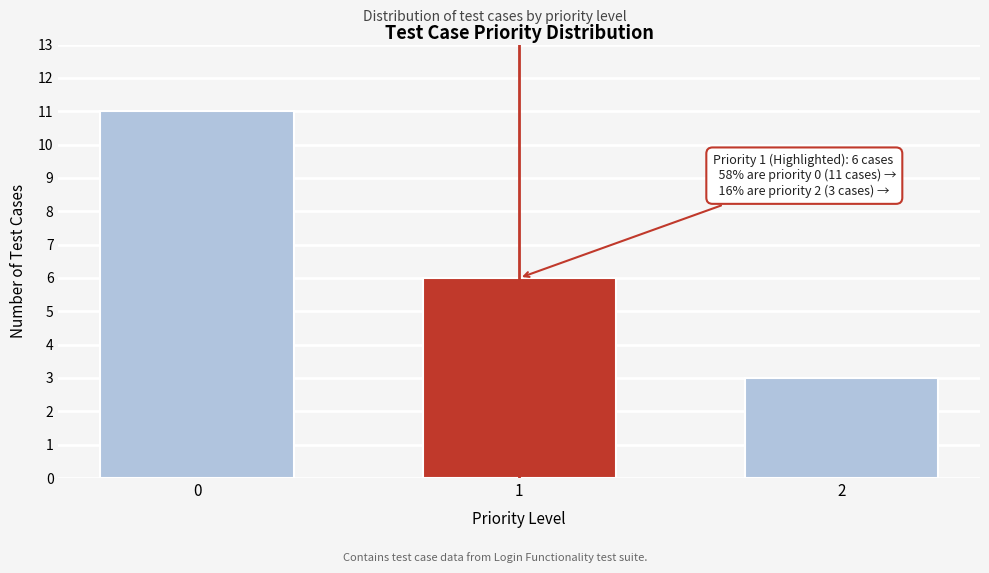

Reading right to left, transcribe all the data shown in this chart.

3	6	11